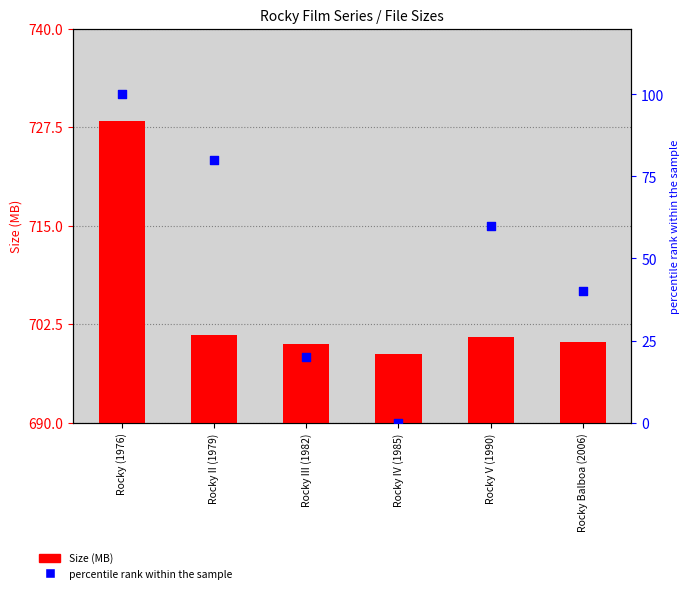

Which series reaches the minimum Y coordinate?

percentile rank within the sample